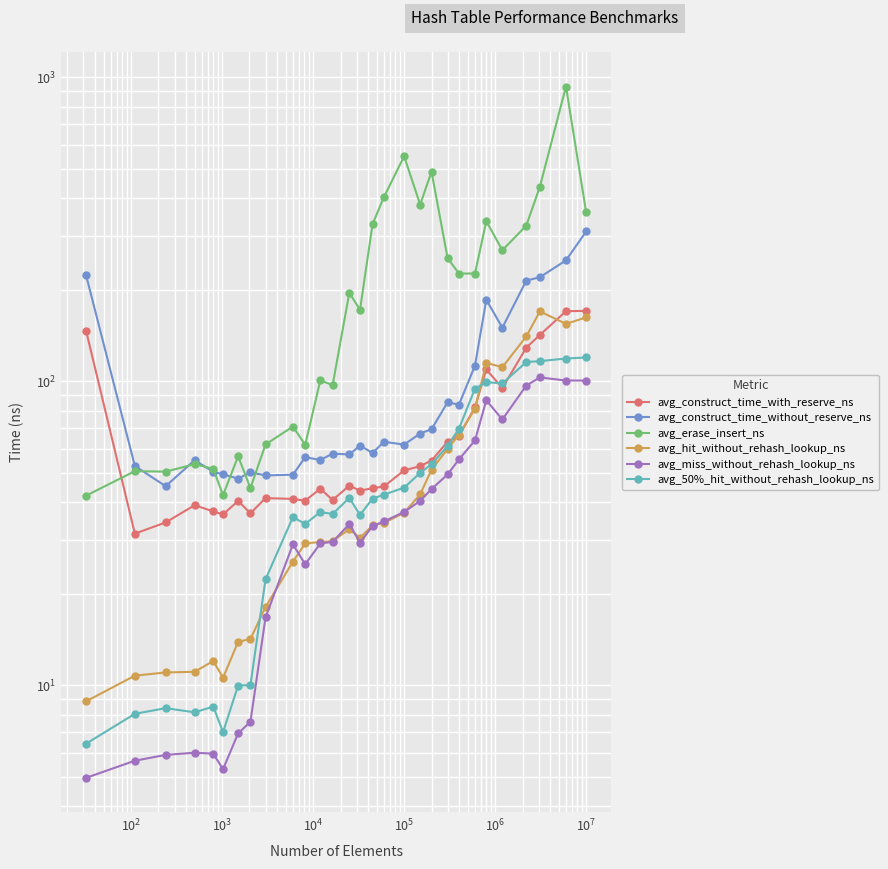

What is the spread (max minus min) of values at $\mathdefault{10^{2}}$?

44.5